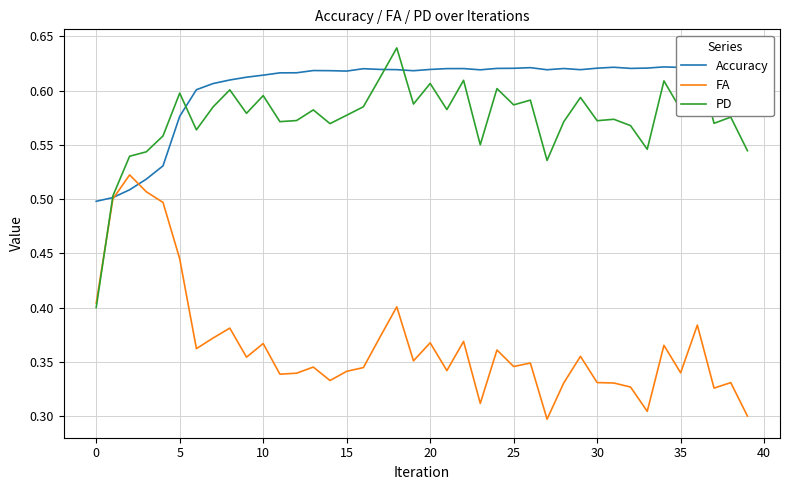

Which series has the widest spread of values?

PD